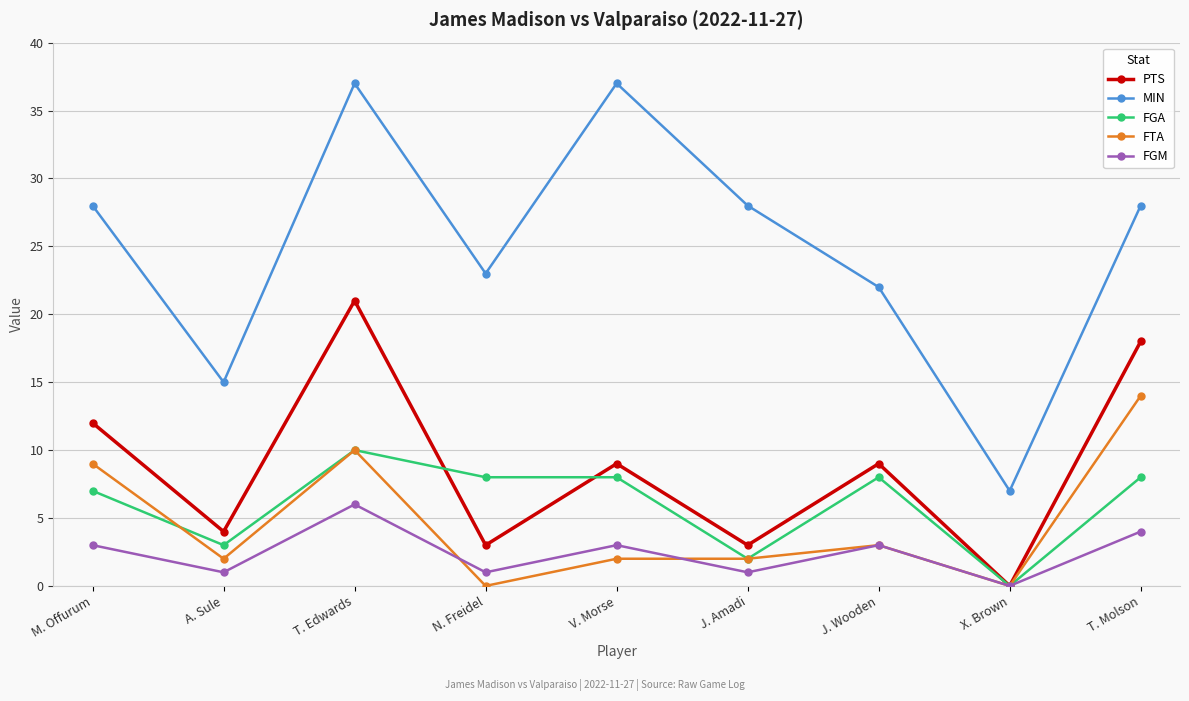

At A. Sule, list the series in order from largest to smallest.

MIN, PTS, FGA, FTA, FGM